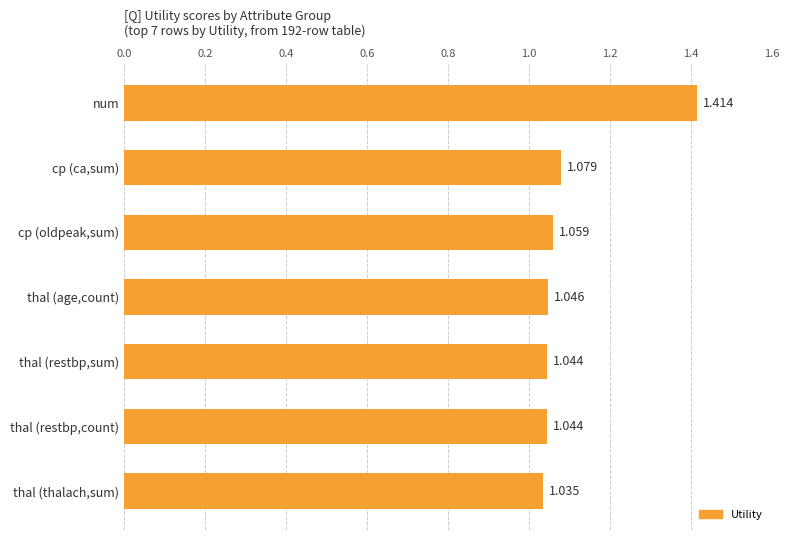

Which category has the lowest value across all series?

thal (thalach,sum)